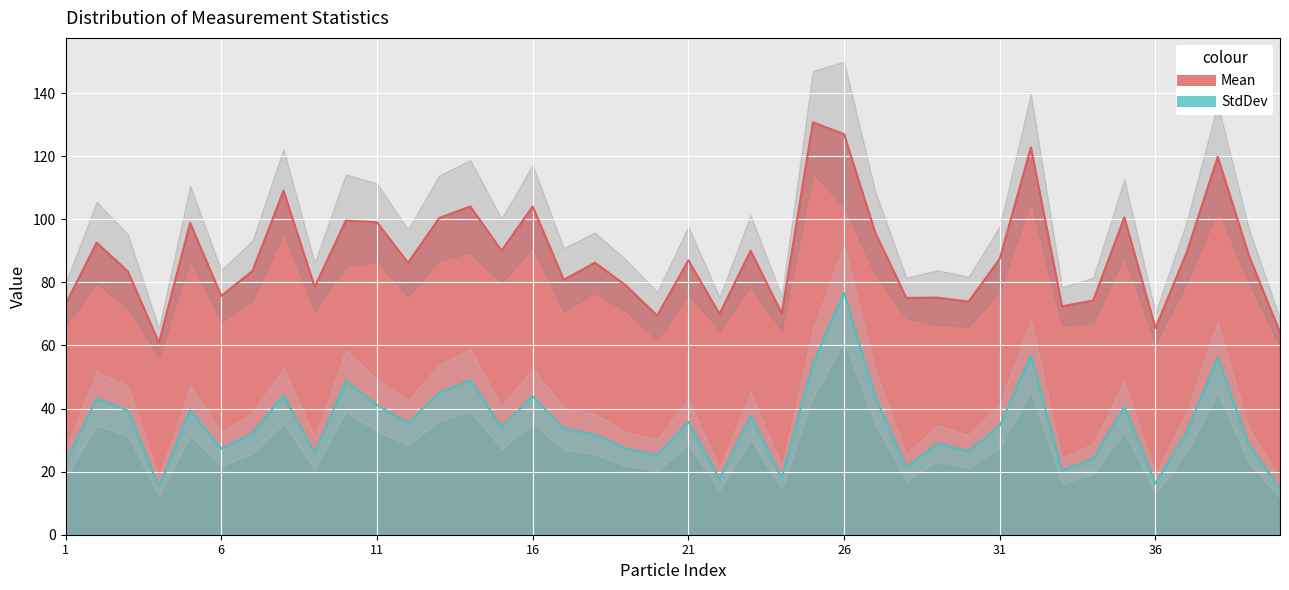

The value of StdDev at 26 is 127.6. True or false?

False